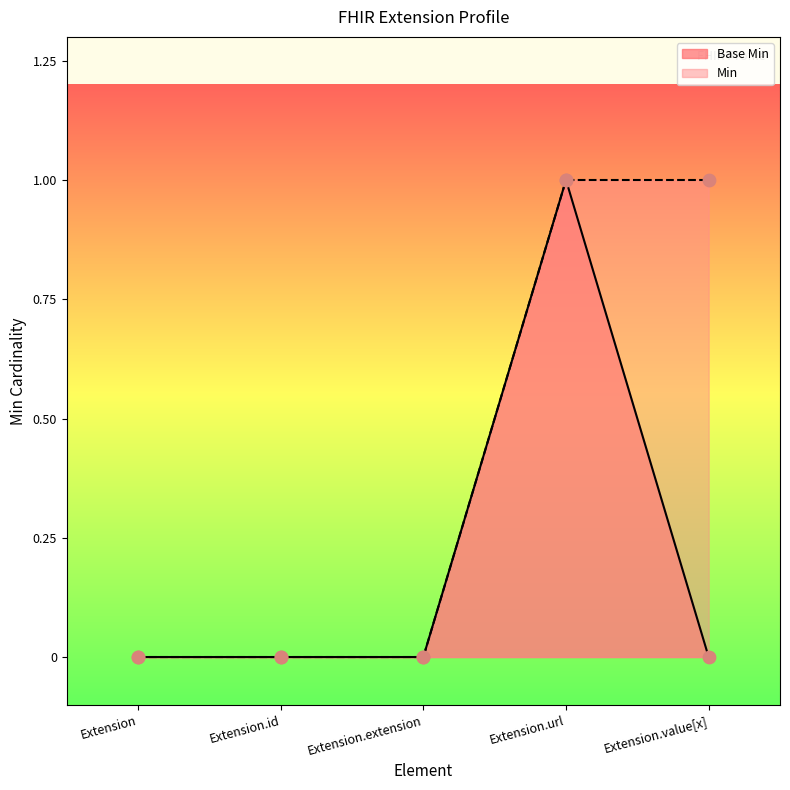

Which has a higher value, Extension.url or Extension?

Extension.url